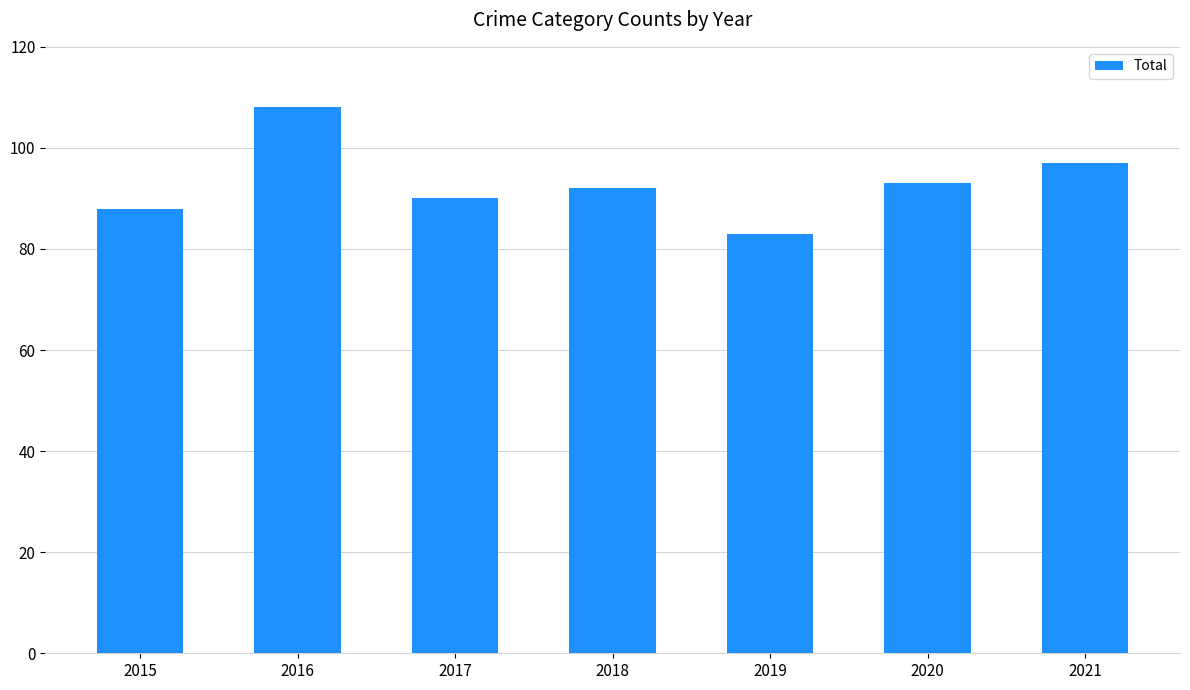

What is the value of the 7th bar from the left?

97